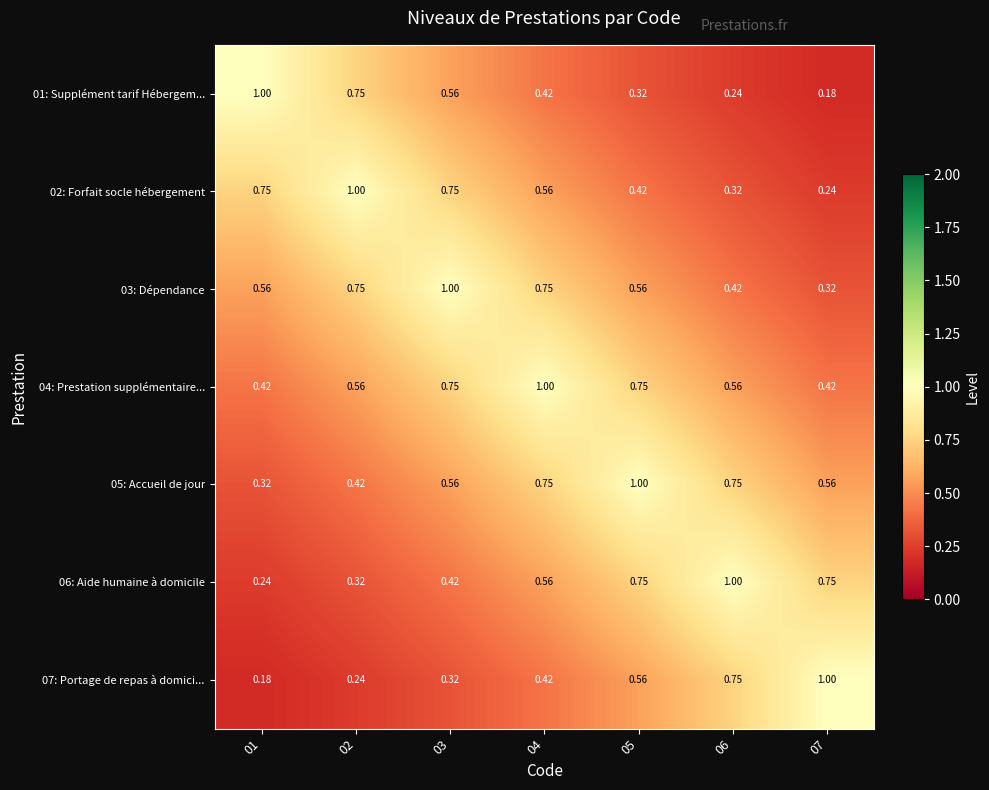

How many data points does each series have?

7